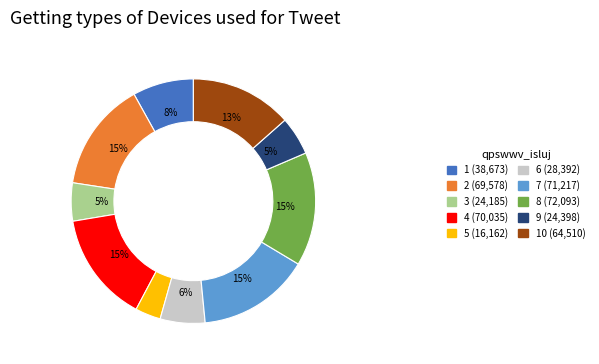

To the nearest percent, what is the average slice percentage?

10%